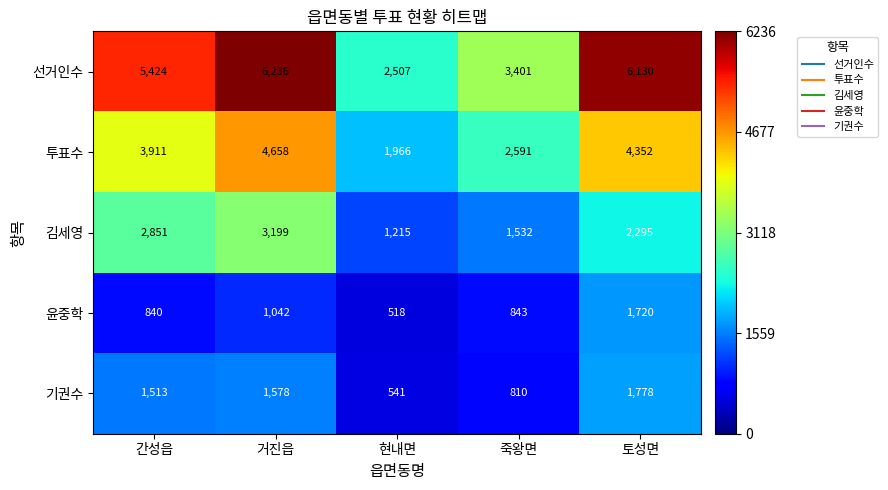

True or false: 윤중학 has a value of 1720 at 토성면.

True